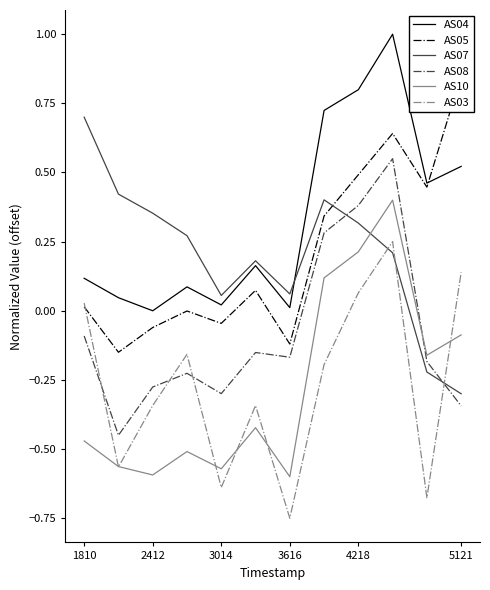

True or false: AS10 and AS07 cross at least once.

True